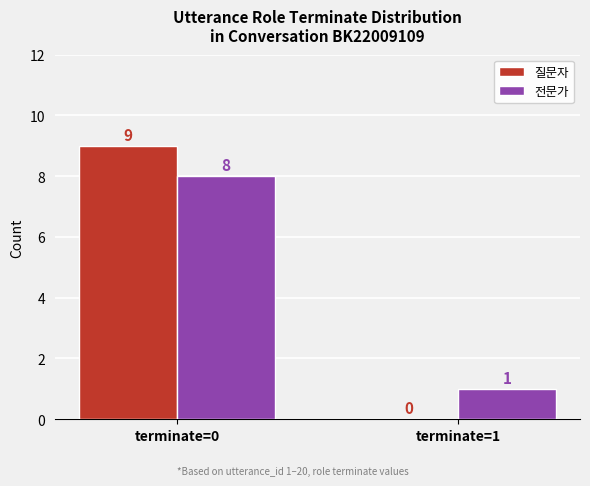

Count the 전문가 values in the range 1 to 8.

2